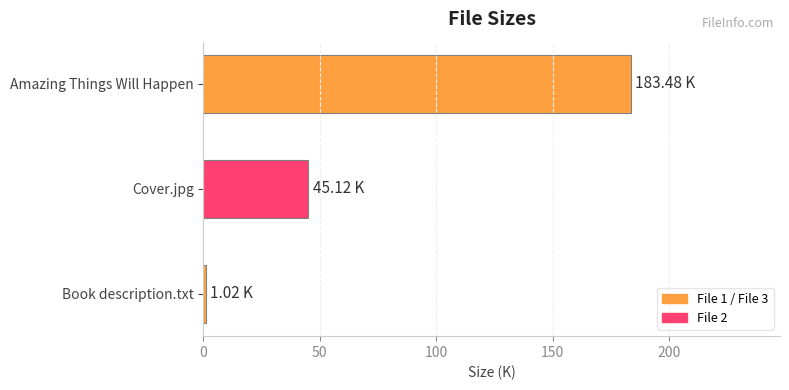

Between Amazing Things Will Happen and Cover.jpg, which is larger?

Amazing Things Will Happen